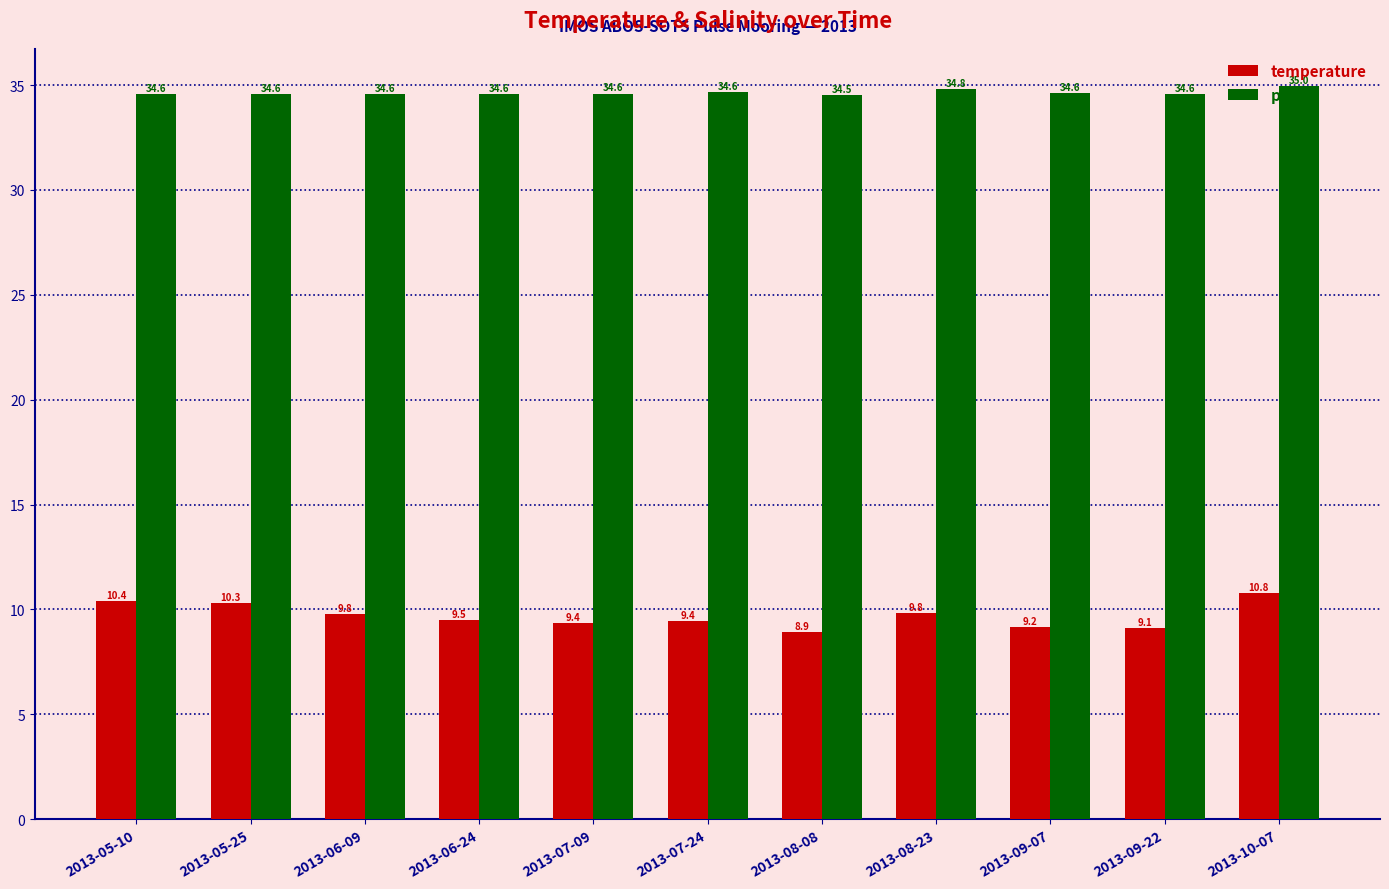

Are the bars grouped side by side (vs. stacked)?

Yes